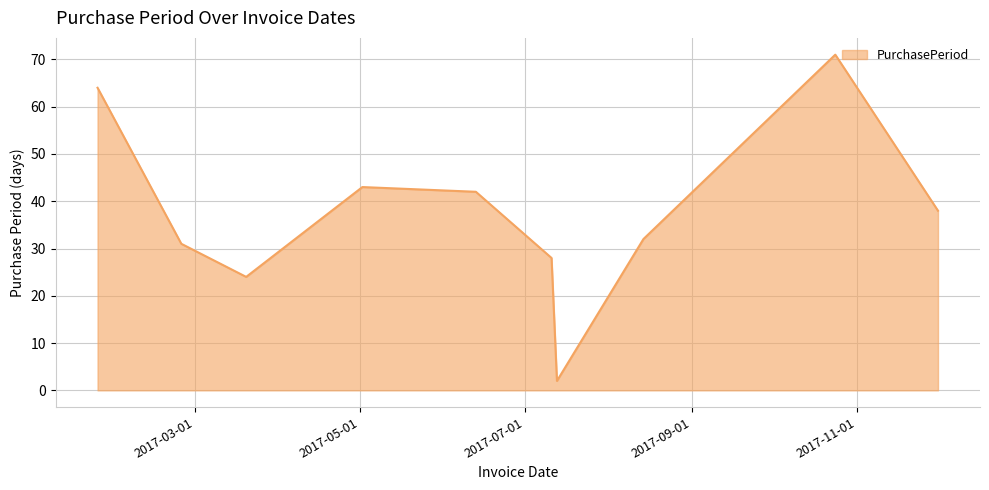

Does the chart display data point markers on the line(s)?

No